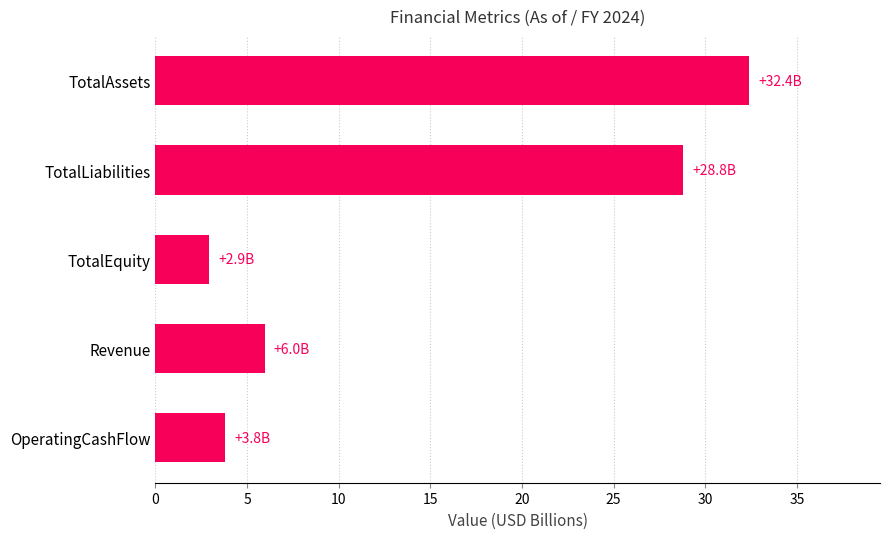

Rank the categories by value from highest to lowest.

TotalAssets, TotalLiabilities, Revenue, OperatingCashFlow, TotalEquity